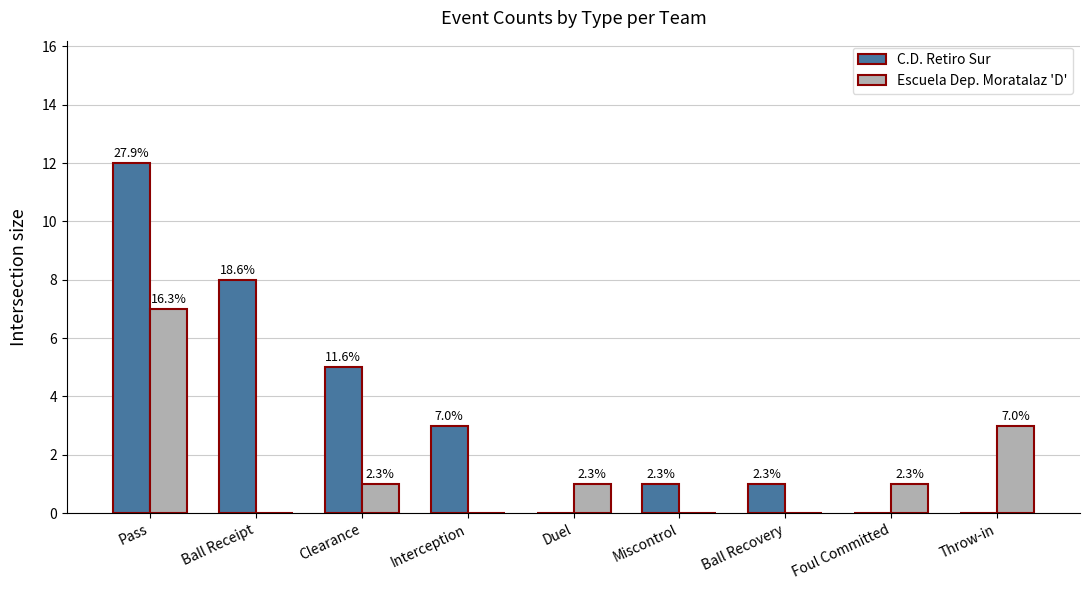

Reading left to right, list all the values displayed in this chart.

C.D. Retiro Sur: Pass=12	Ball Receipt=8	Clearance=5	Interception=3	Duel=0	Miscontrol=1	Ball Recovery=1	Foul Committed=0	Throw-in=0
Escuela Dep. Moratalaz 'D': Pass=7	Ball Receipt=0	Clearance=1	Interception=0	Duel=1	Miscontrol=0	Ball Recovery=0	Foul Committed=1	Throw-in=3